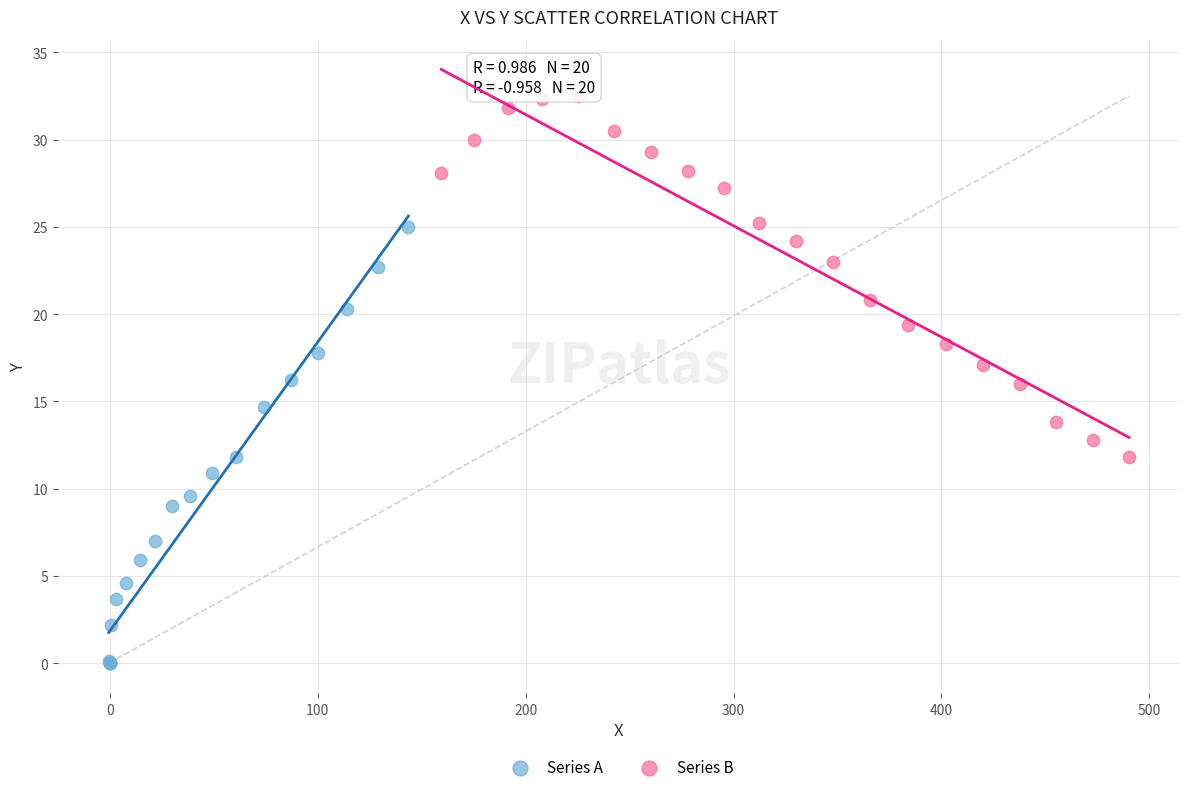

Which series reaches the maximum Y coordinate?

Series B